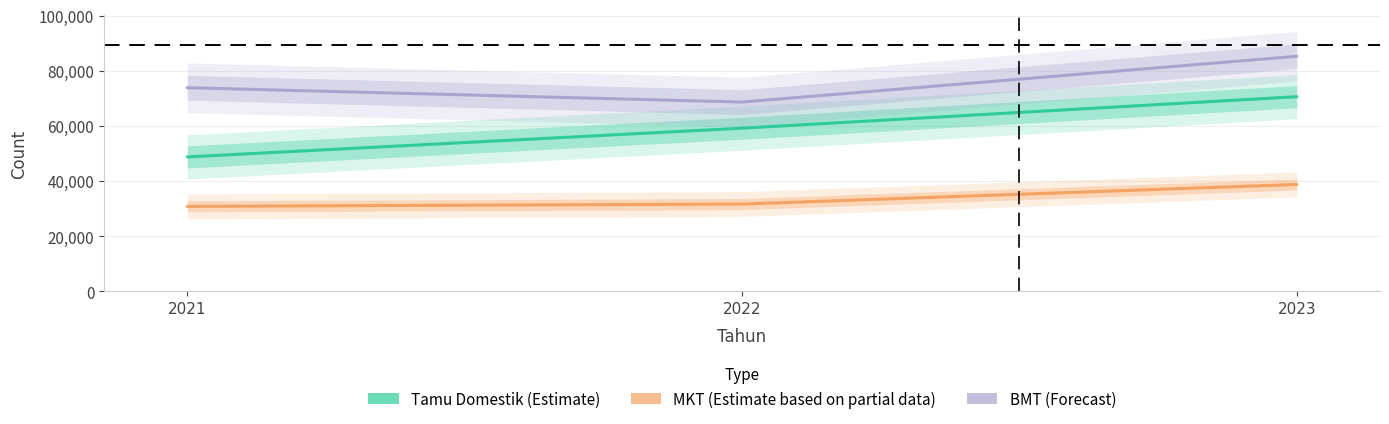

Does the chart have visible grid lines?

Yes